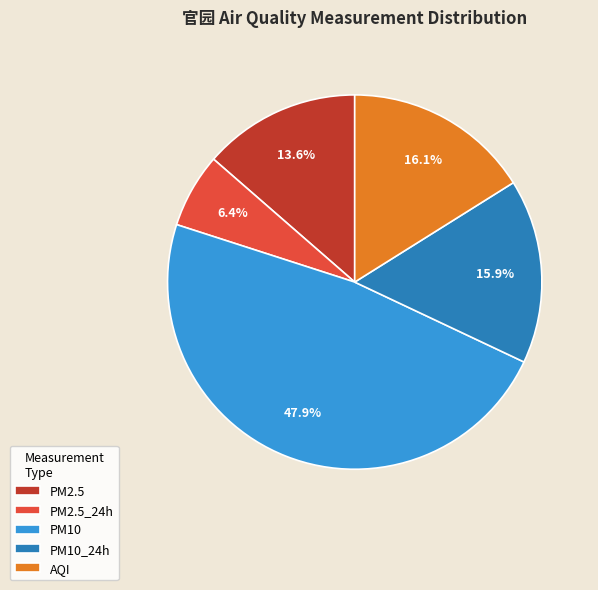

Combined, do PM10_24h and AQI account for over 50%?

No